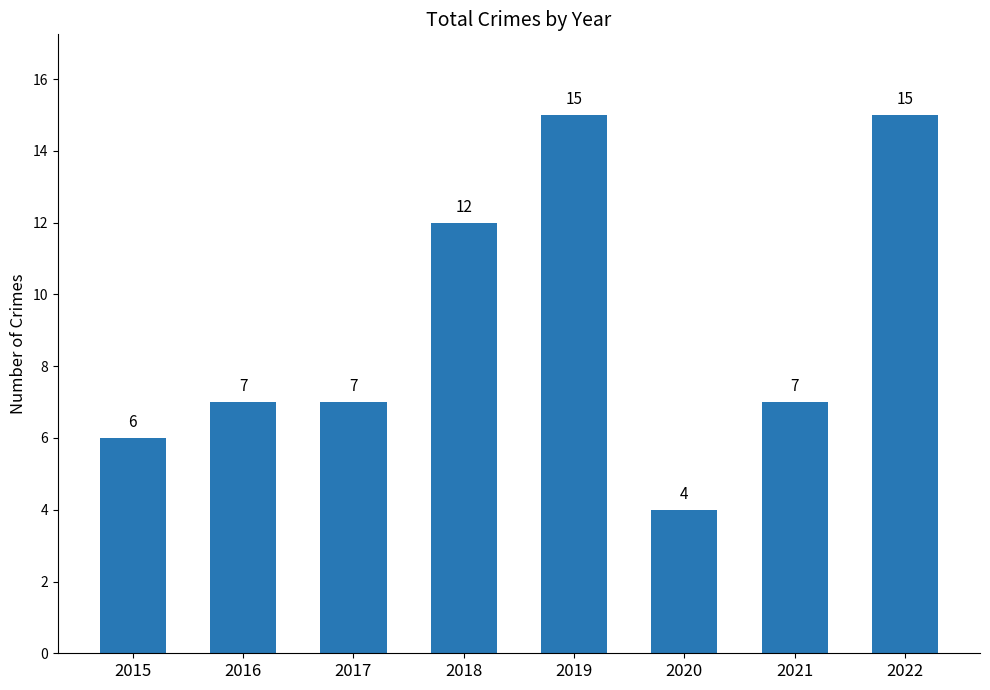

Between 2020 and 2022, which is larger?

2022